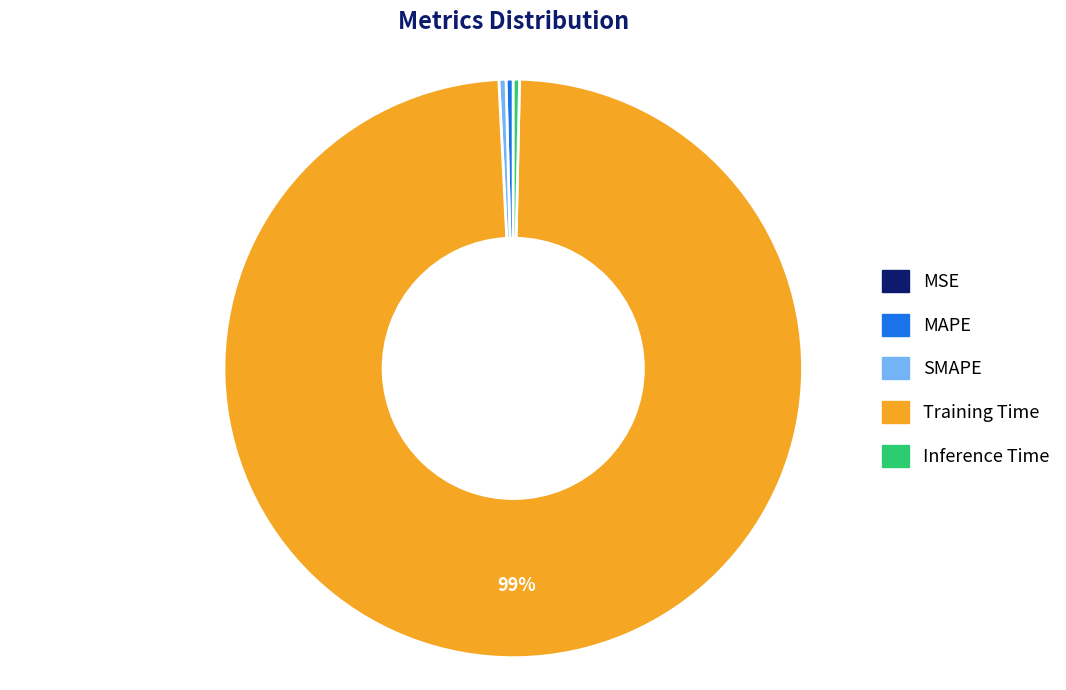

Combined, do Inference Time and Training Time account for over 50%?

Yes